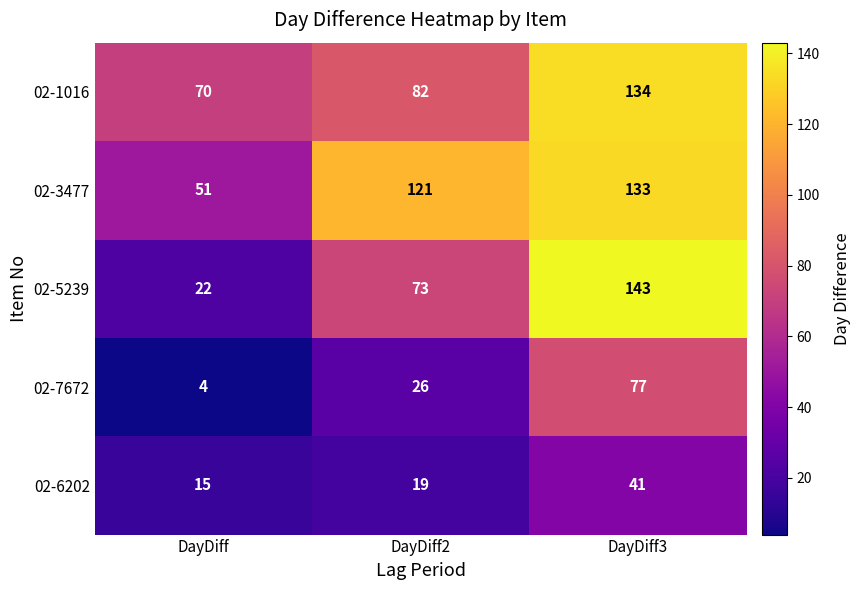

How many distinct data groups are displayed?

5